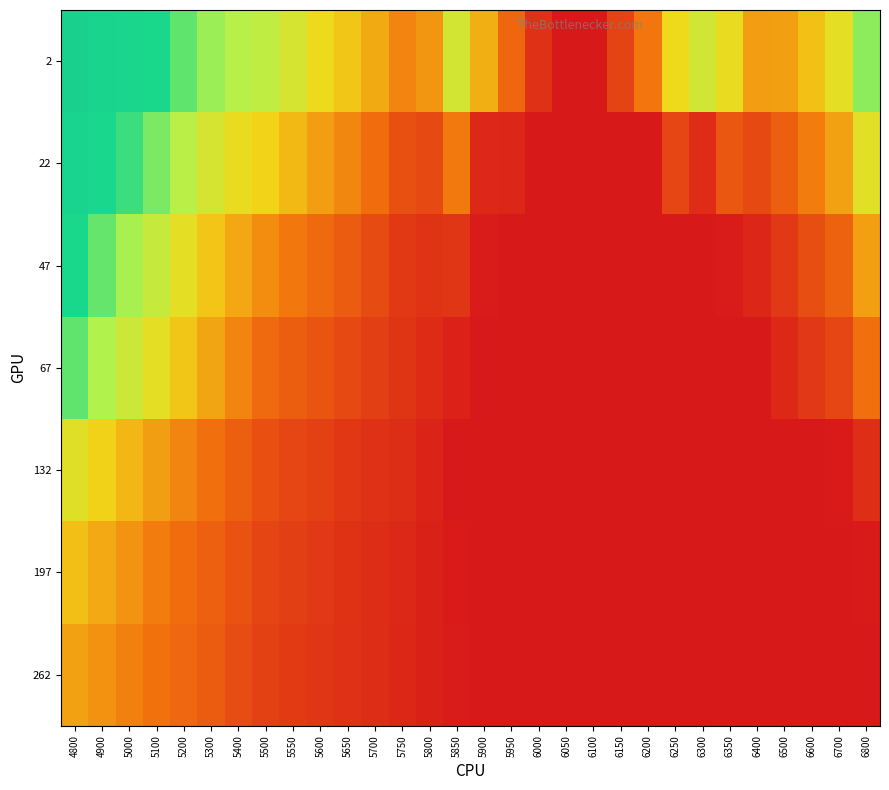

At how many categories does at least one series exceed 0?

30